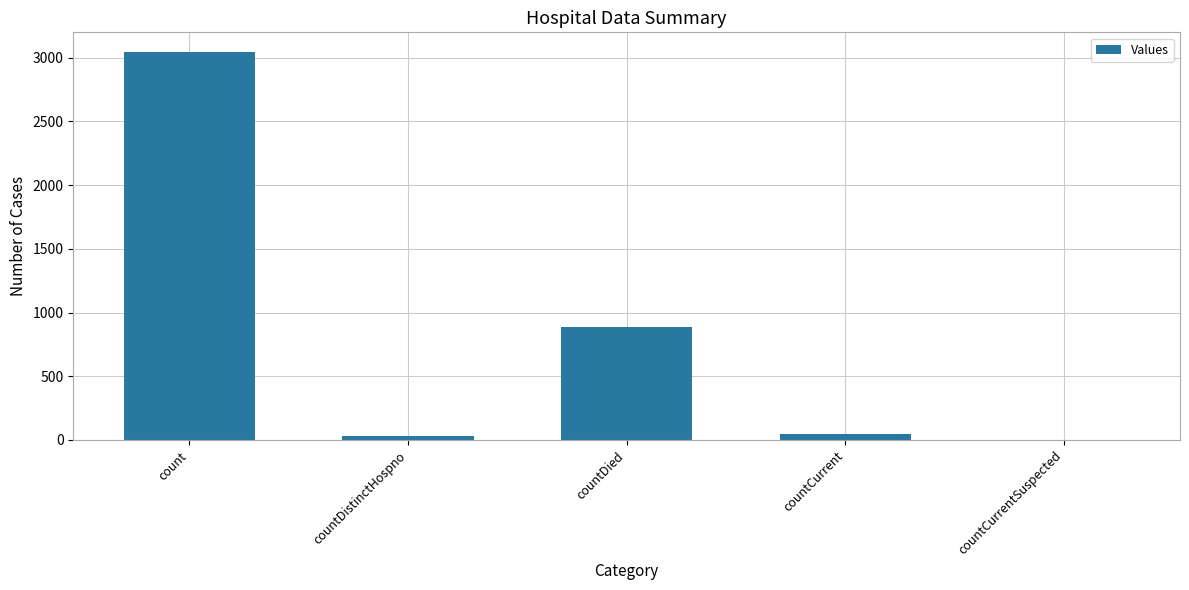

Which has a higher value, countCurrentSuspected or count?

count